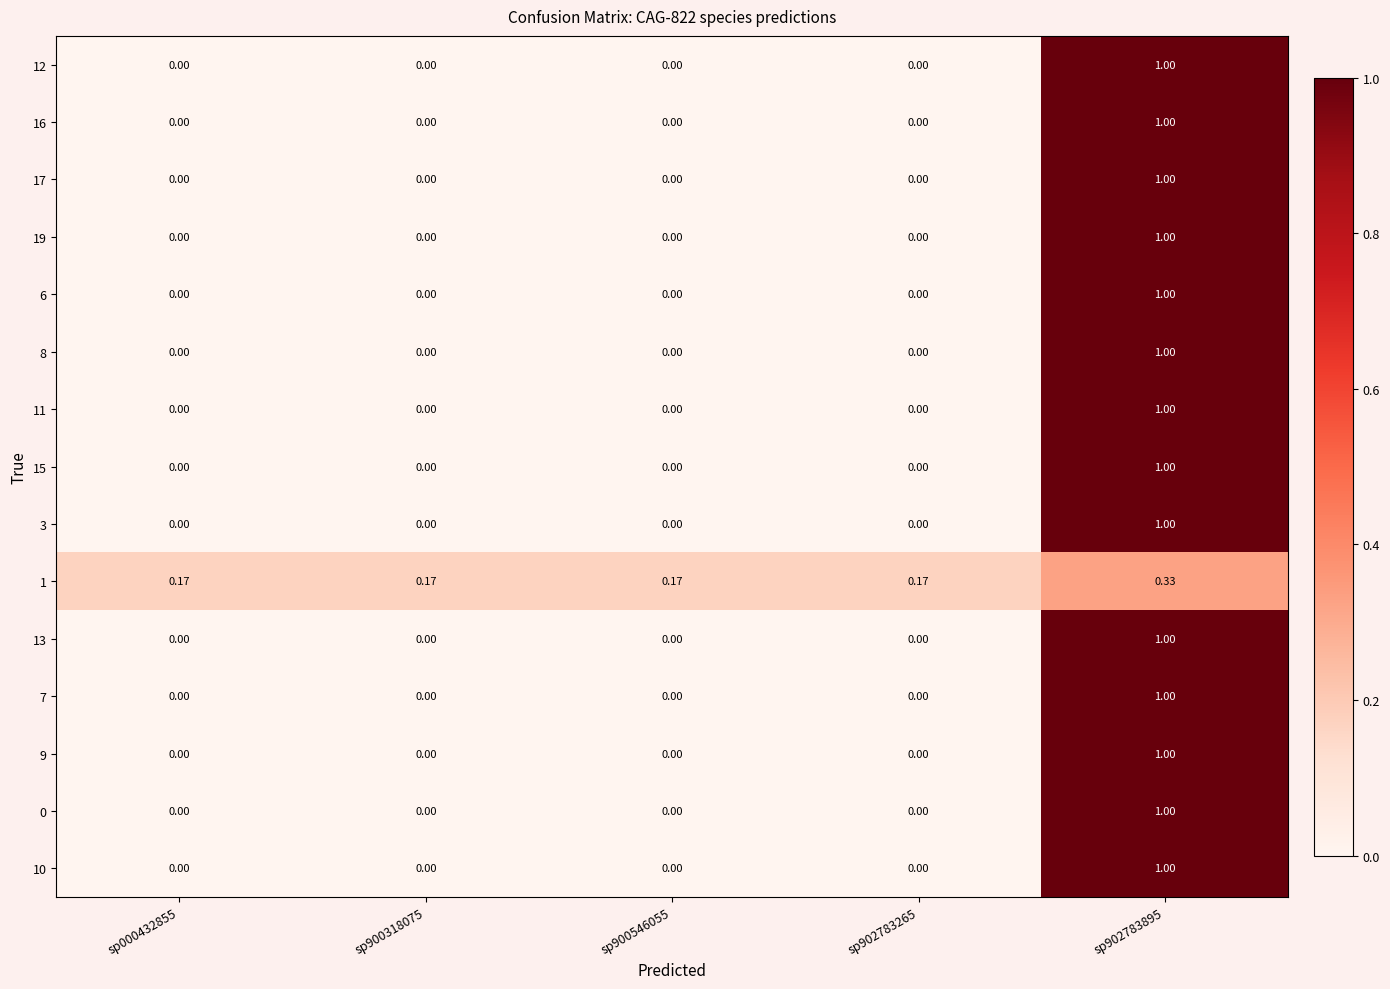

How many values in 15 are above zero?

1